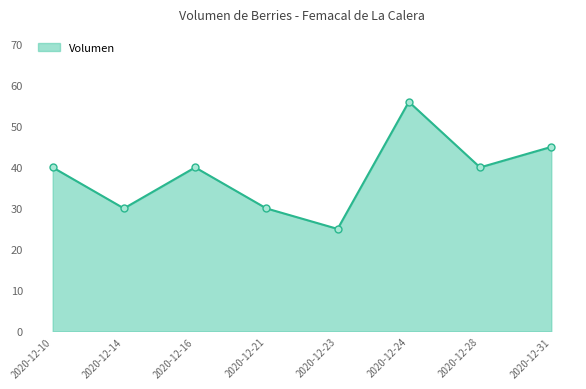

How many distinct data groups are displayed?

1